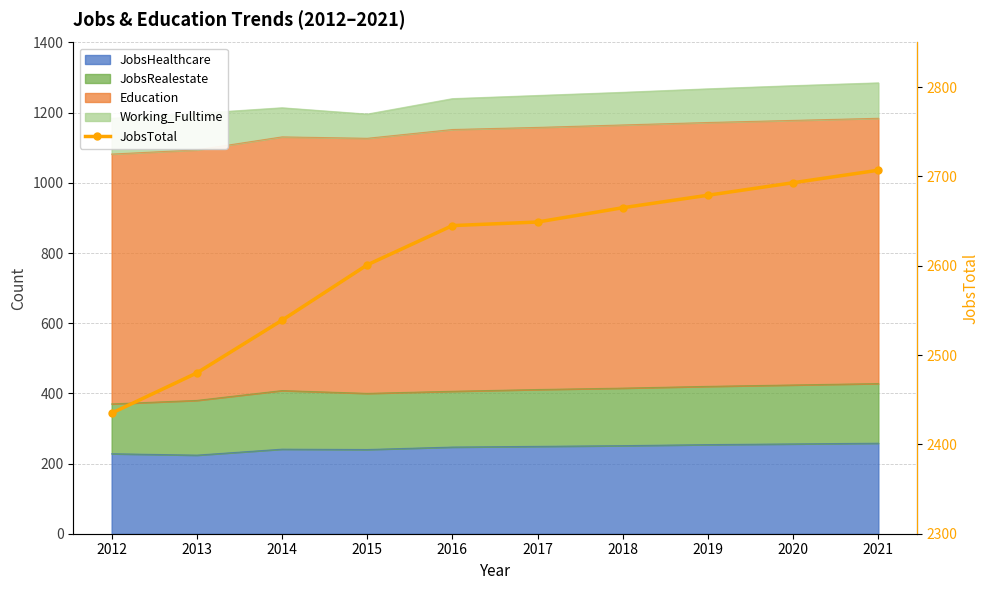

Reading right to left, what are all the values shown in this chart?

2707	2693	2679	2665	2649	2645	2601	2539	2480	2435